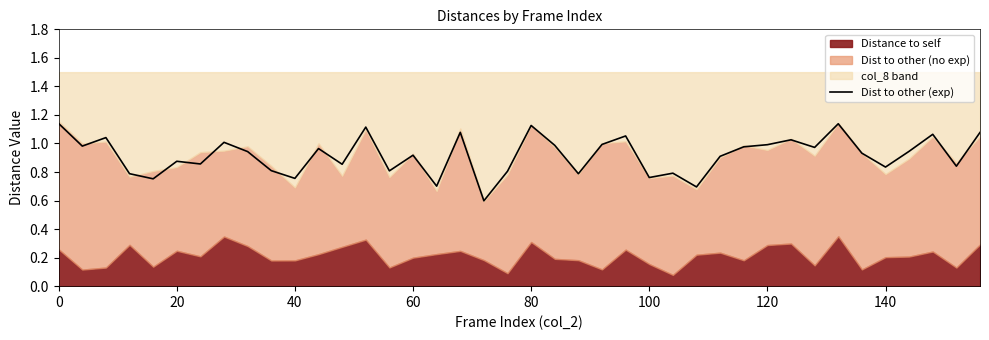

What is the lowest value of the Dist to other (exp) series?

0.6